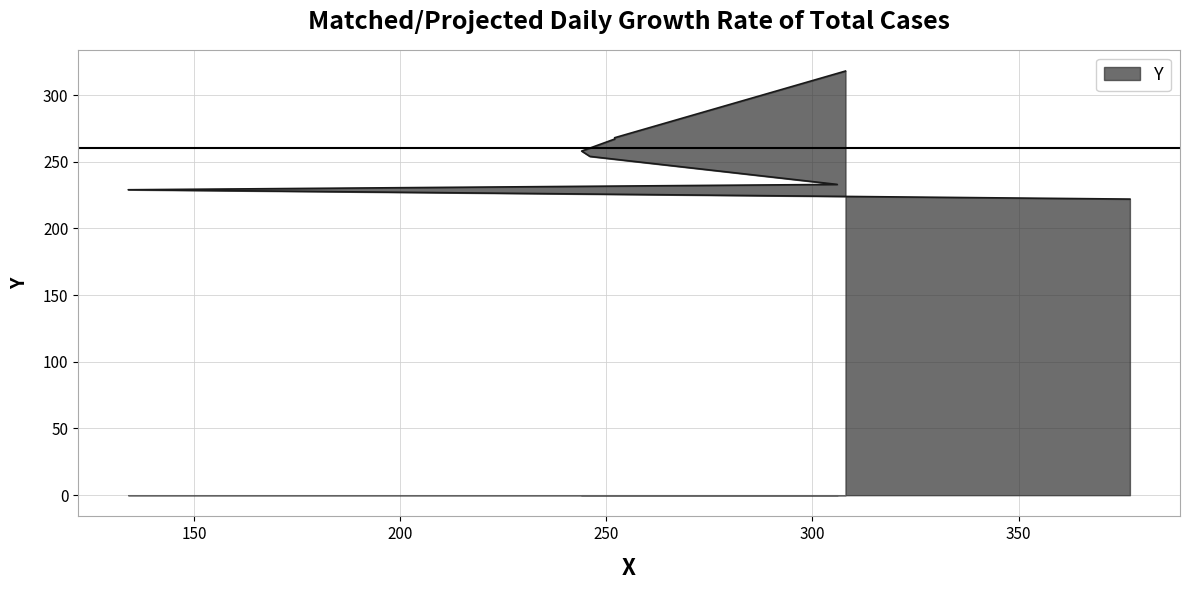

What is the label of the 3rd point from the left?

306